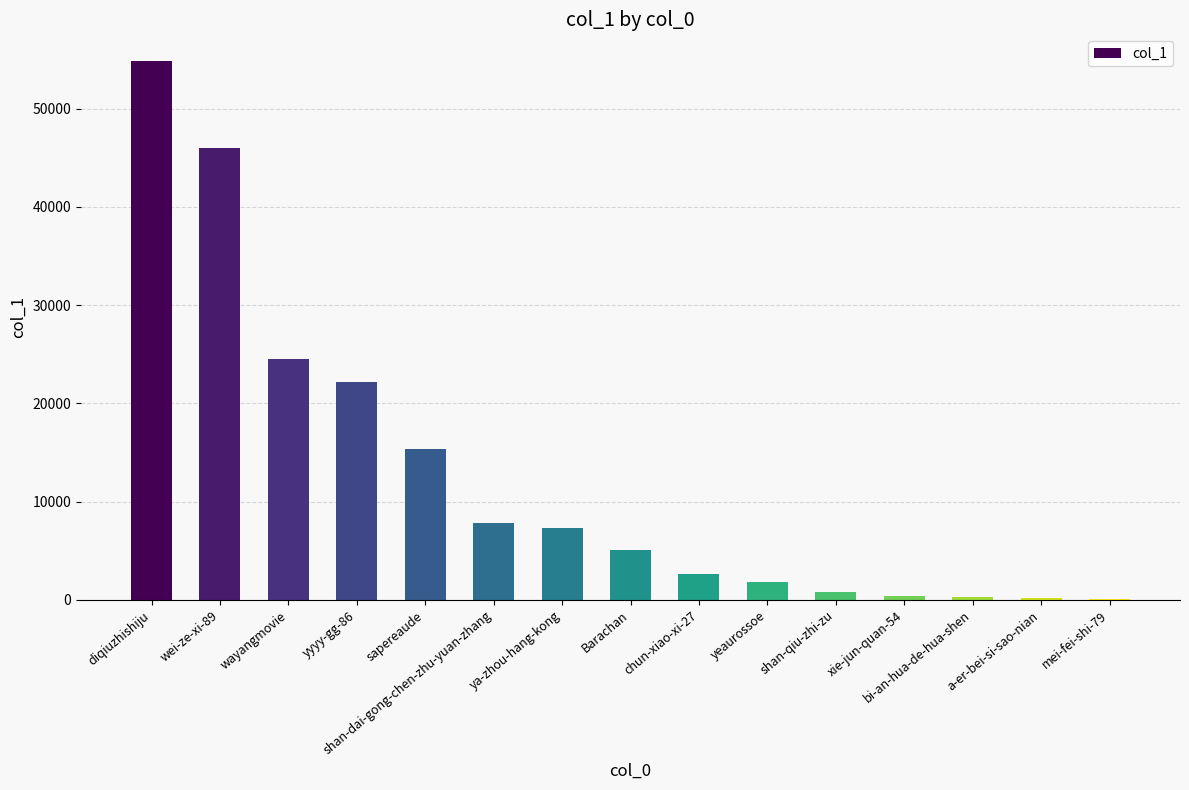

What is the change in value from wei-ze-xi-89 to bi-an-hua-de-hua-shen?

-45710